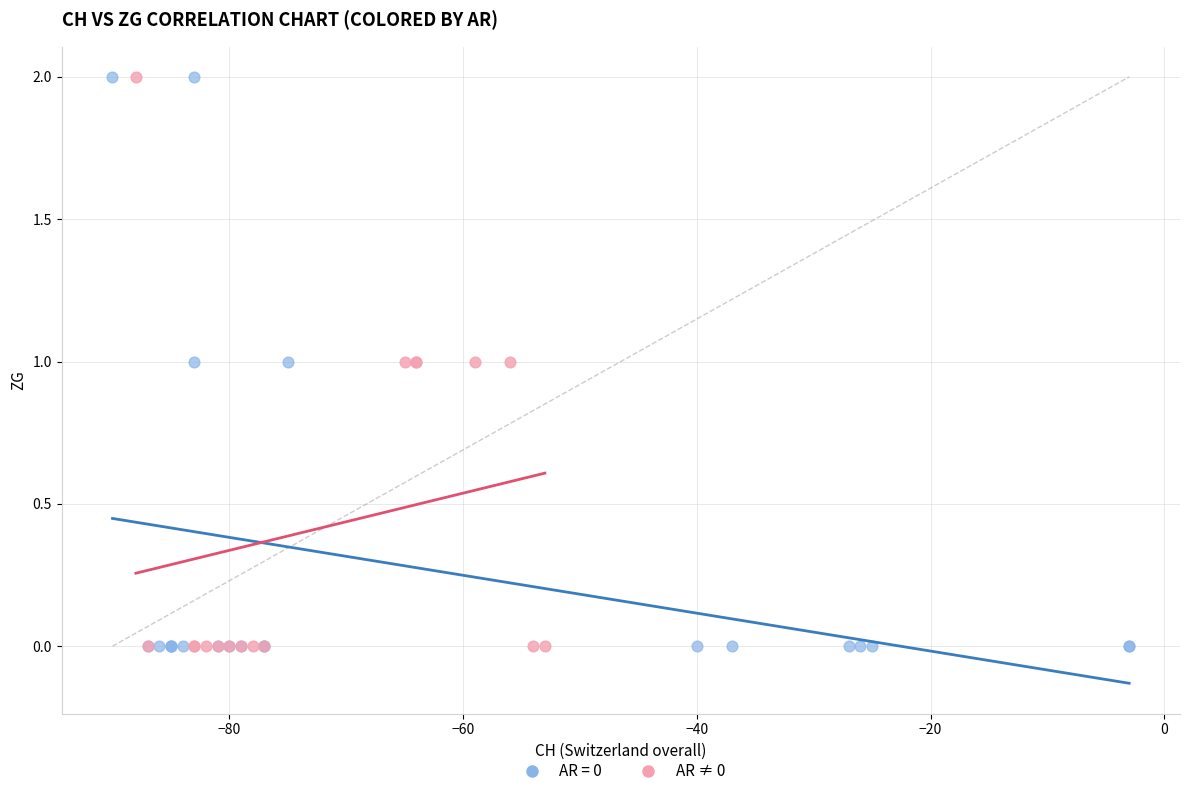

What are all the series names shown in the legend?

AR = 0, AR ≠ 0